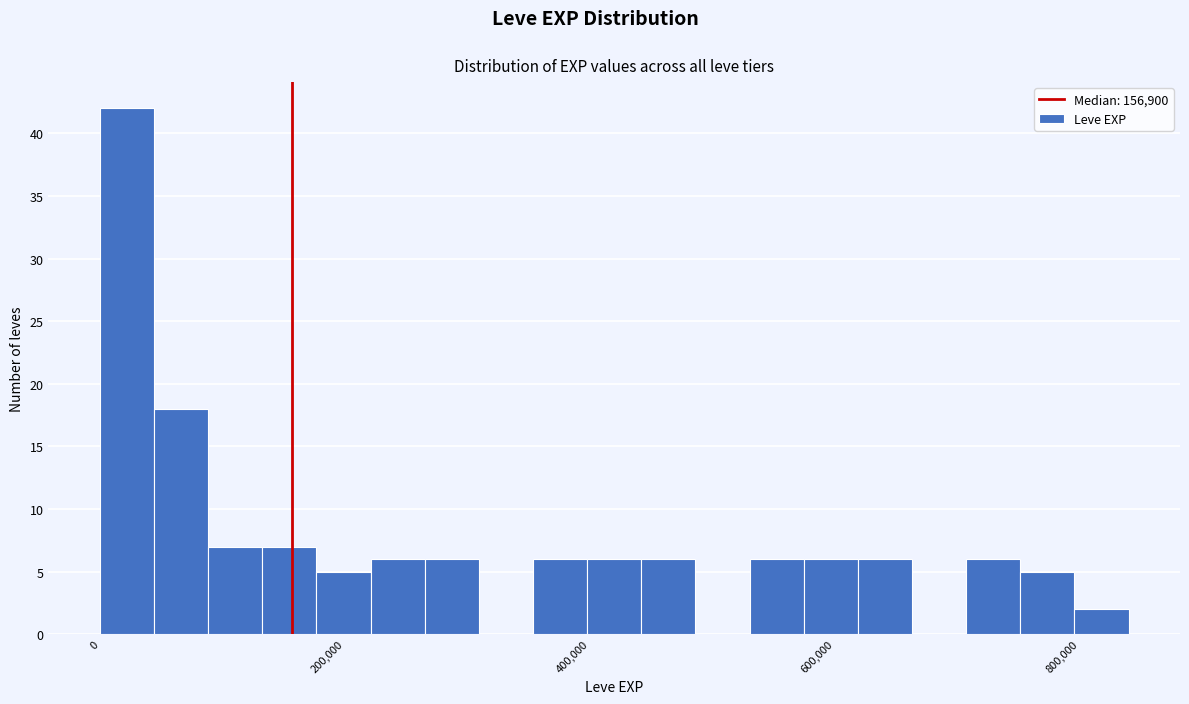

Read against the x-axis, roughly where is the centre of the tallest bar?

20000